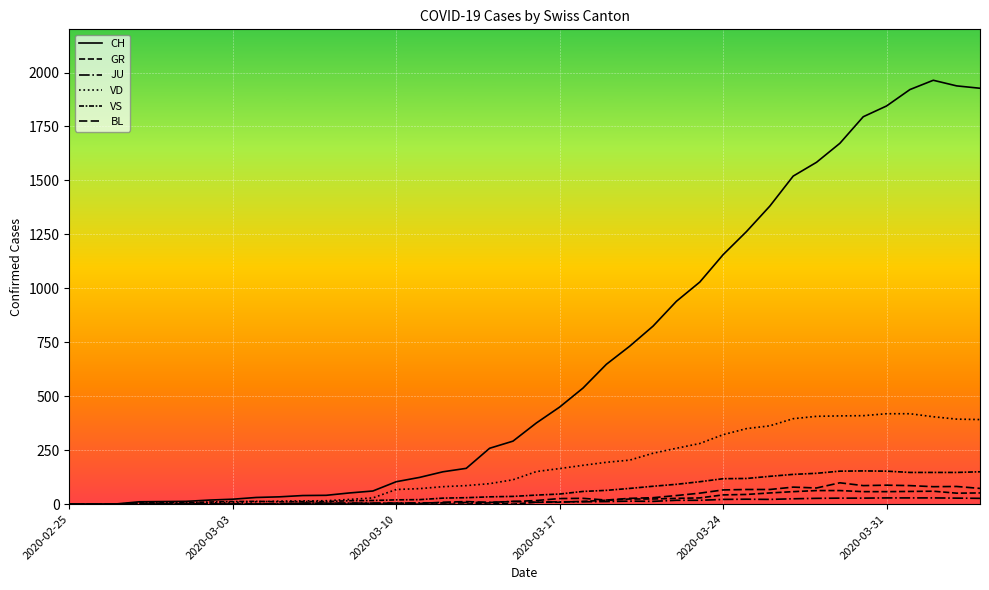

Reading right to left, transcribe all the data shown in this chart.

CH: 1927	1938	1964	1921	1845	1795	1672	1584	1520	1381	1263	1156	1029	940	825	732	648	538	450	376	292	259	166	150	124	104	61	52	41	40	34	31	23	19	13	12	11	1	0	0
GR: 52	51	60	59	58	58	63	63	58	52	45	43	29	27	24	24	18	13	9	9	0	6	0	0	0	0	0	0	0	0	0	0	0	0	0	0	0	0	0	0
JU: 27	28	29	29	29	28	28	27	25	22	23	22	18	18	13	14	12	11	11	9	13	8	8	6	6	5	5	5	5	5	2	1	1	1	1	1	1	1	1	0
VD: 392	394	405	419	419	410	409	407	396	363	350	322	281	259	236	204	194	180	165	151	113	95	86	81	72	68	29	22	16	15	14	11	8	6	4	4	4	0	0	0
VS: 150	147	147	147	153	154	153	143	138	129	119	118	104	92	83	73	64	59	47	42	36	34	30	28	21	20	17	16	12	12	11	13	12	10	7	6	6	0	0	0
BL: 73	82	81	86	88	86	99	75	79	68	68	66	51	40	30	27	19	27	26	17	12	8	12	9	3	5	4	4	4	4	1	1	1	1	1	1	0	0	0	0